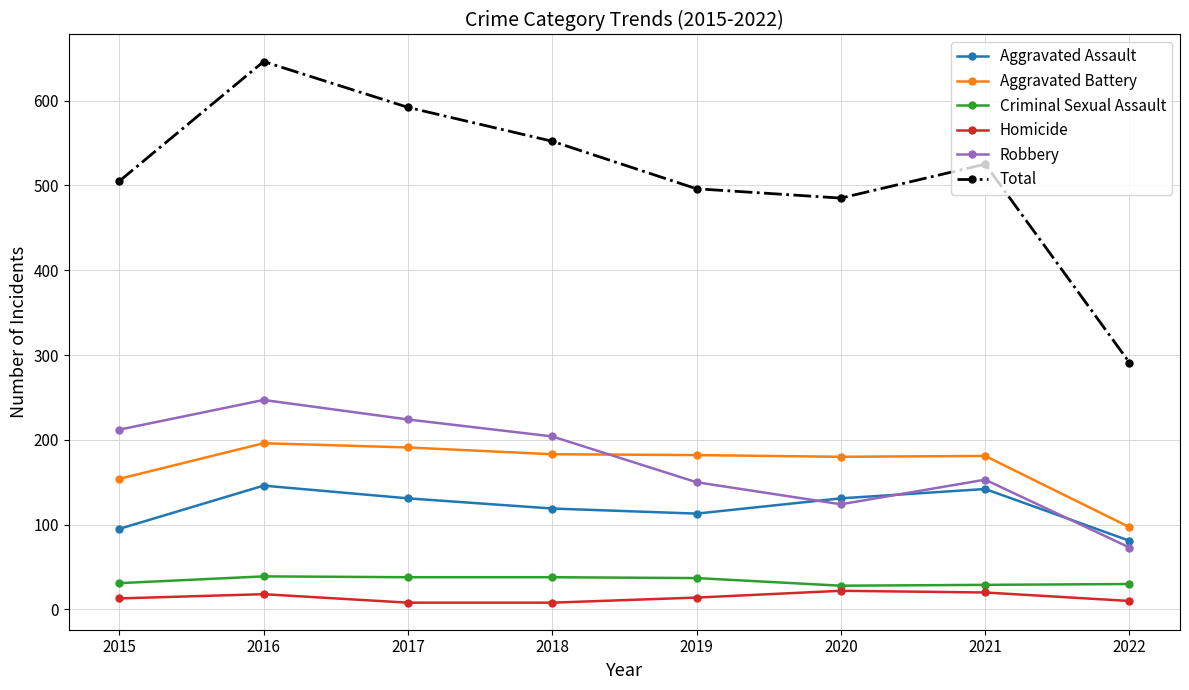

At which category is the sum across all series the highest?

2016